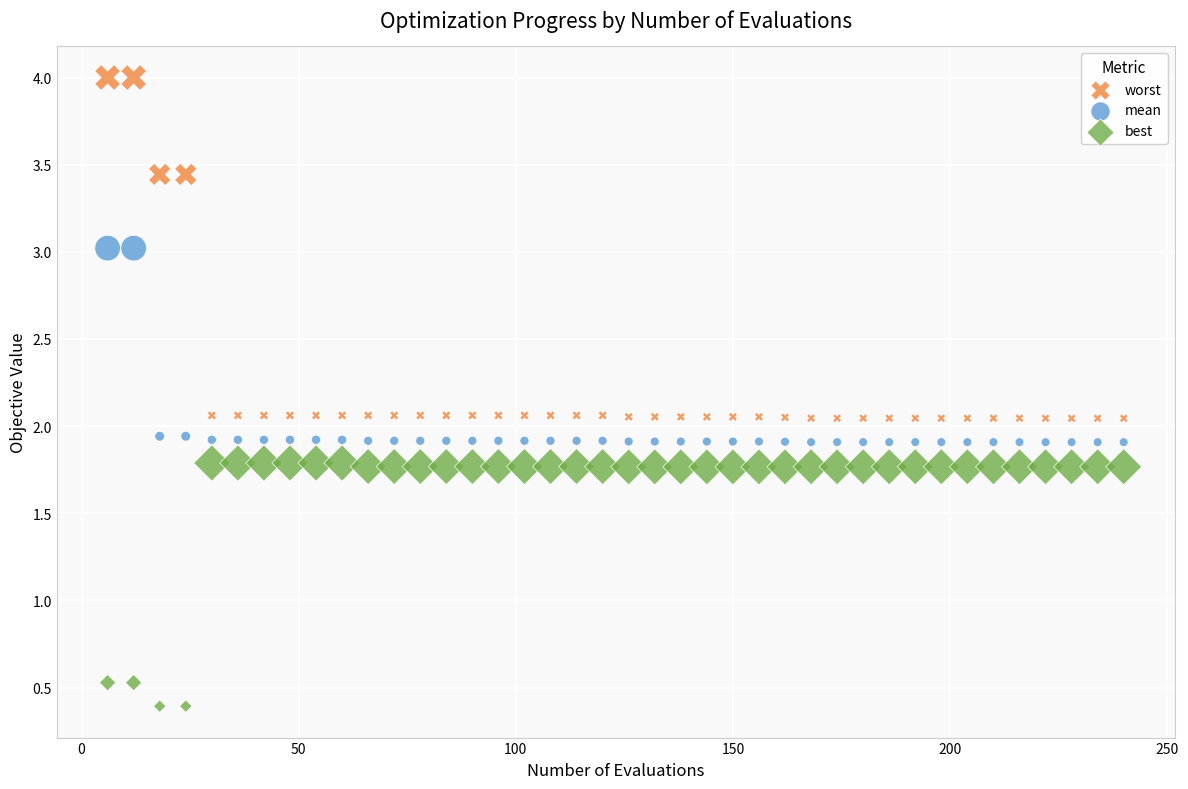

Which series reaches the minimum Y coordinate?

best